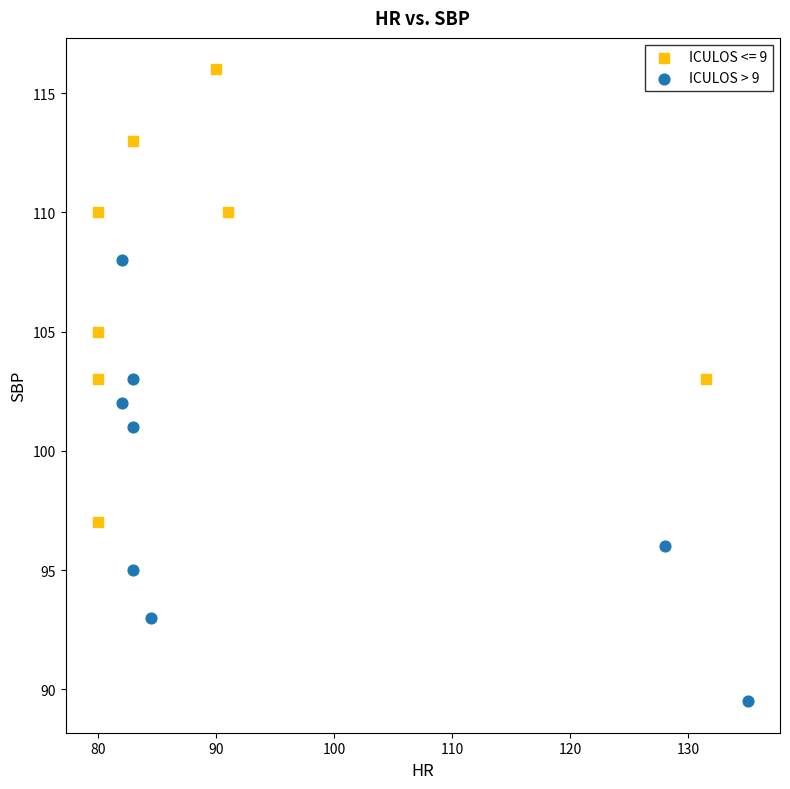

Which series contains the highest Y value?

ICULOS <= 9